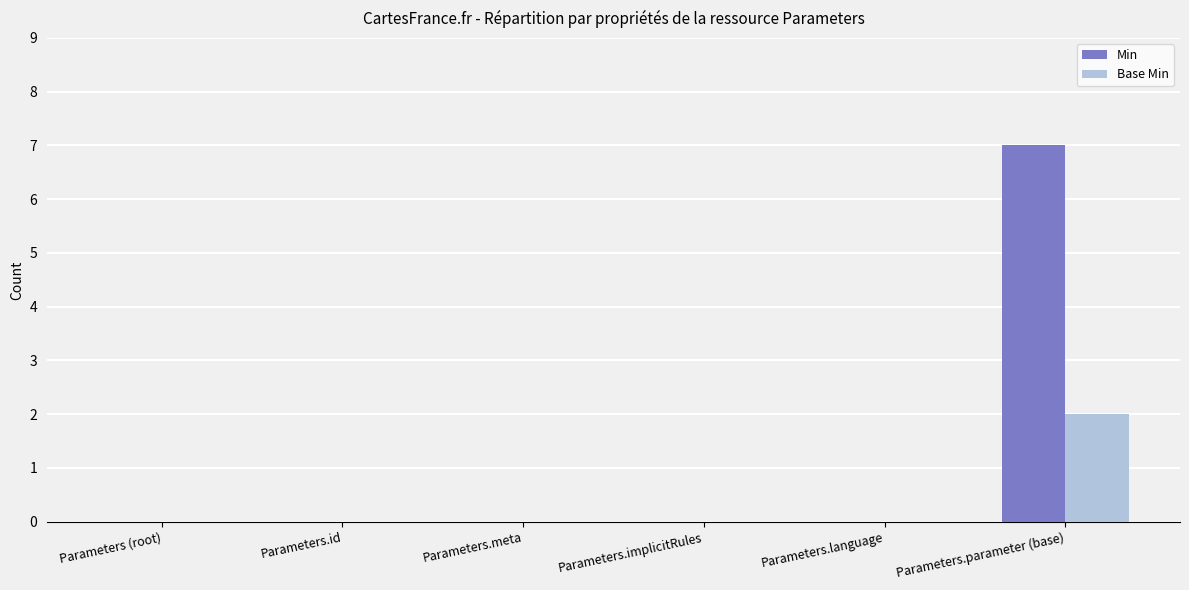

At which category does the chart reach its peak across all series?

Parameters.parameter (base)